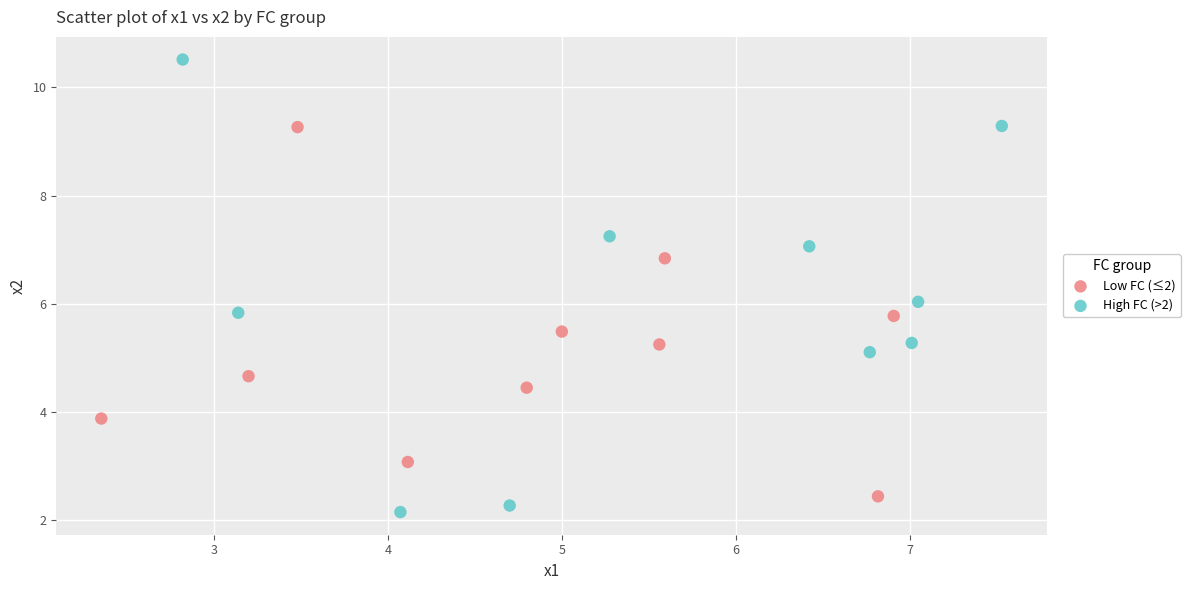

What are all the series names shown in the legend?

Low FC (≤2), High FC (>2)